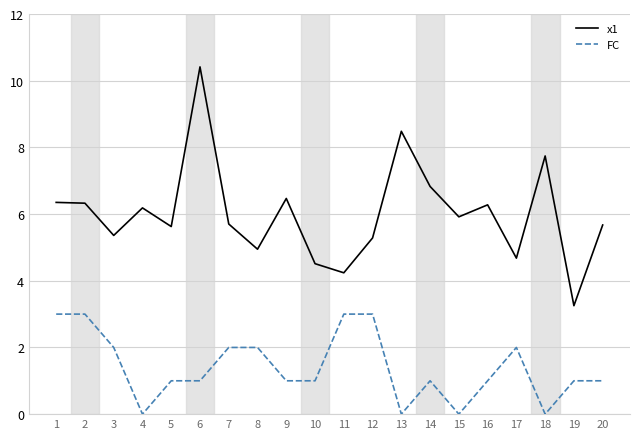

What are all the series names shown in the legend?

x1, FC